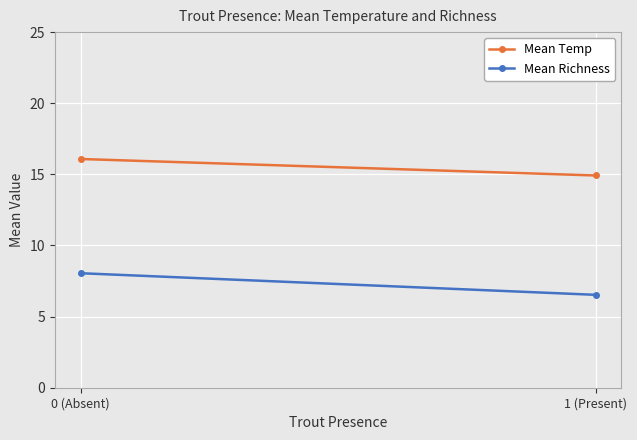

What is the value of the Mean Richness point at the 2nd from the left?

6.5